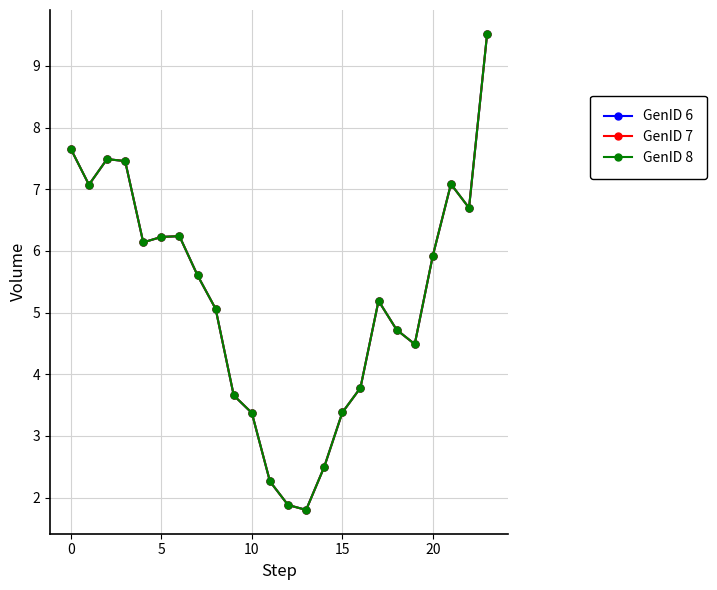

At how many categories does at least one series exceed 5?

14